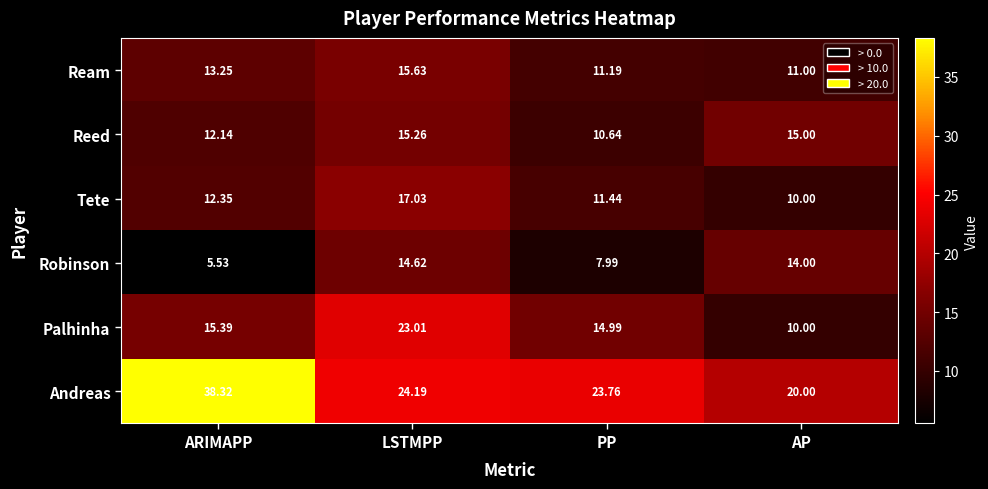

Which series has the widest spread of values?

Andreas